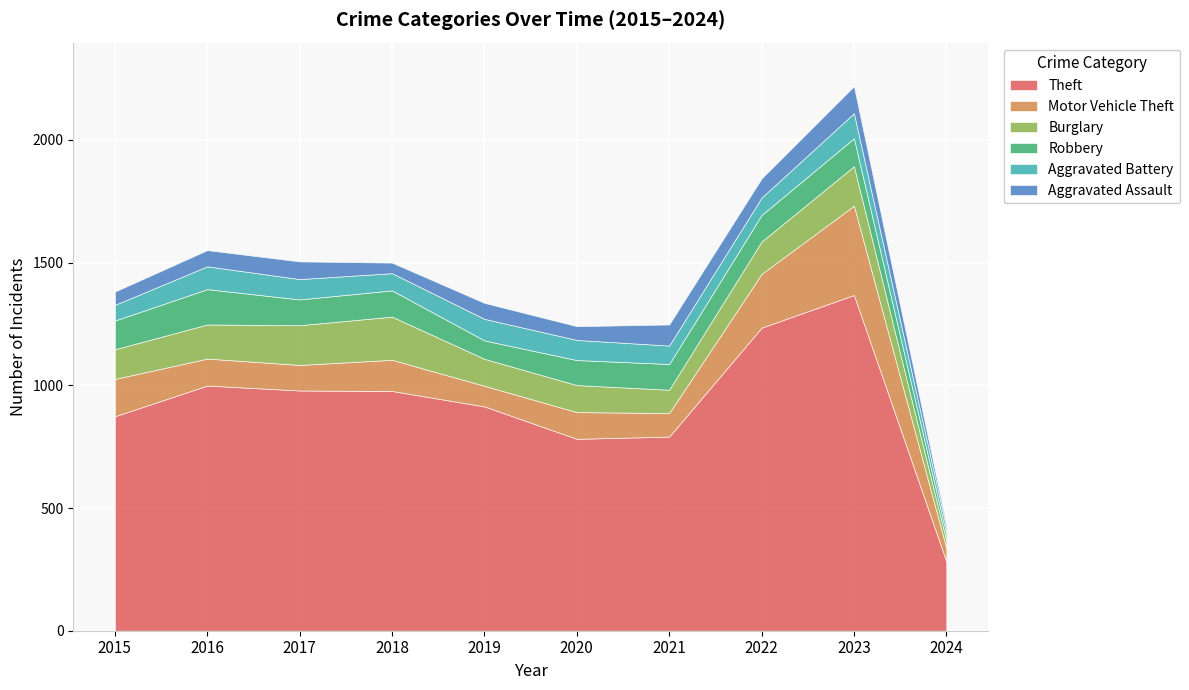

The Aggravated Assault series shows 78 at 2022. True or false?

True